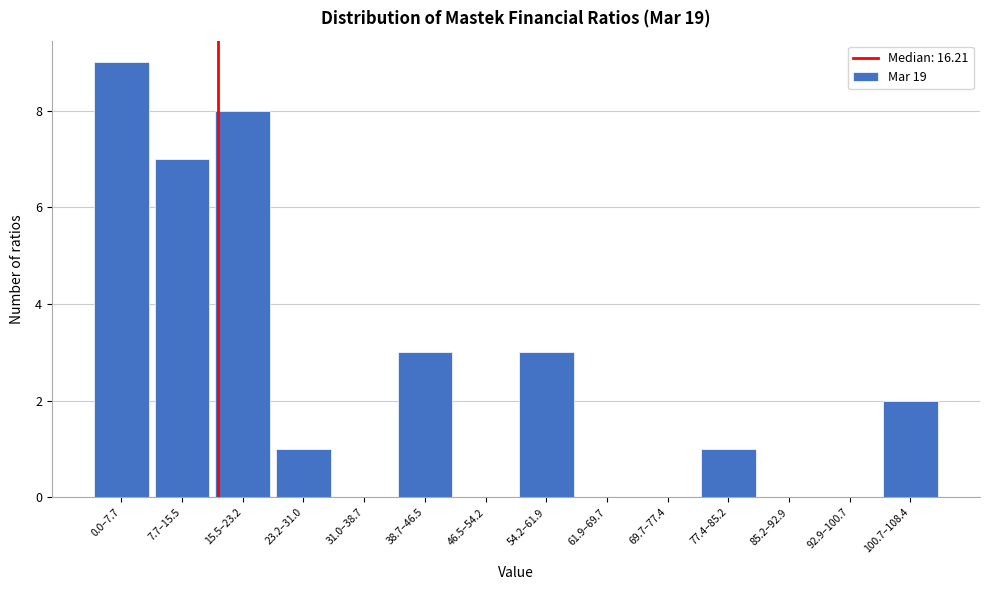

Reading left to right, transcribe all the data shown in this chart.

0.0–7.7=9	7.7–15.5=7	15.5–23.2=8	23.2–31.0=1	31.0–38.7=0	38.7–46.5=3	46.5–54.2=0	54.2–61.9=3	61.9–69.7=0	69.7–77.4=0	77.4–85.2=1	85.2–92.9=0	92.9–100.7=0	100.7–108.4=2